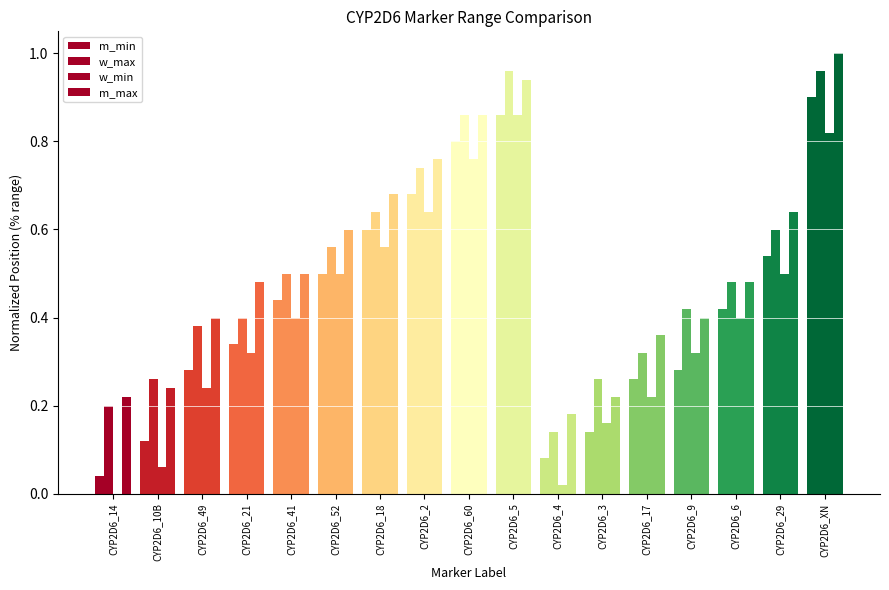

How many data points does each series have?

17